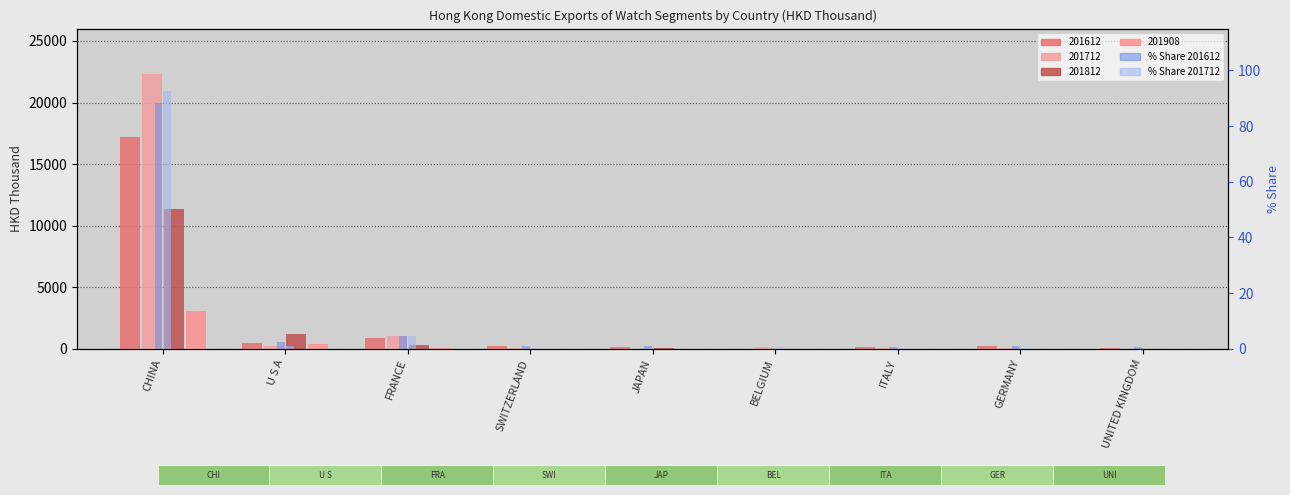

What is the approximate value of % Share 201712 at GERMANY?

0.3